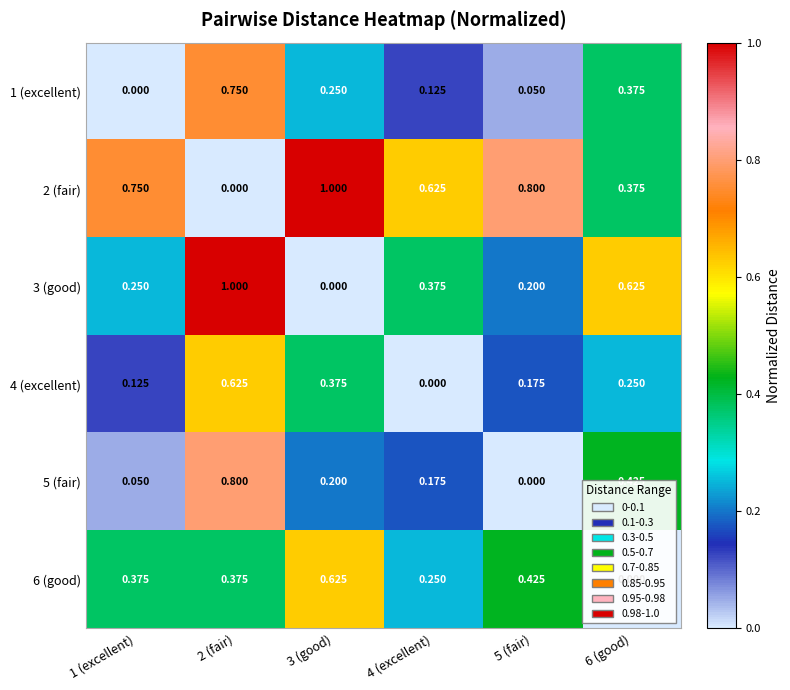

Count the number of data series in this chart.

6